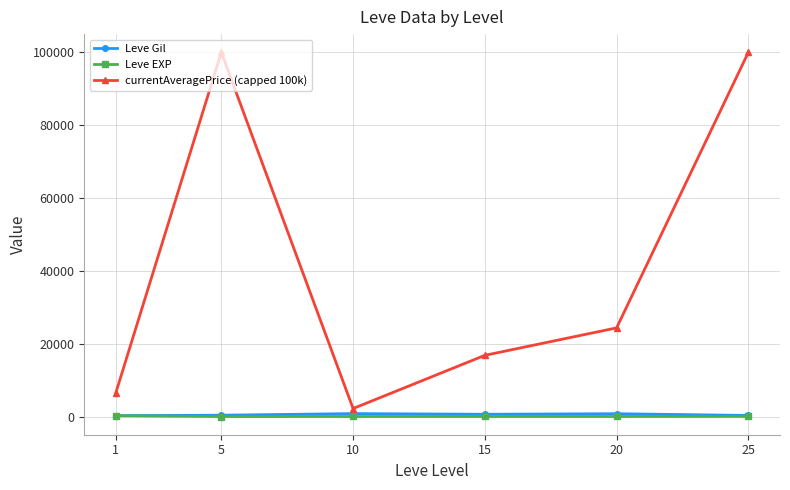

In Leve EXP, how many points are lower than both neighbors (excluding endpoints)?

2